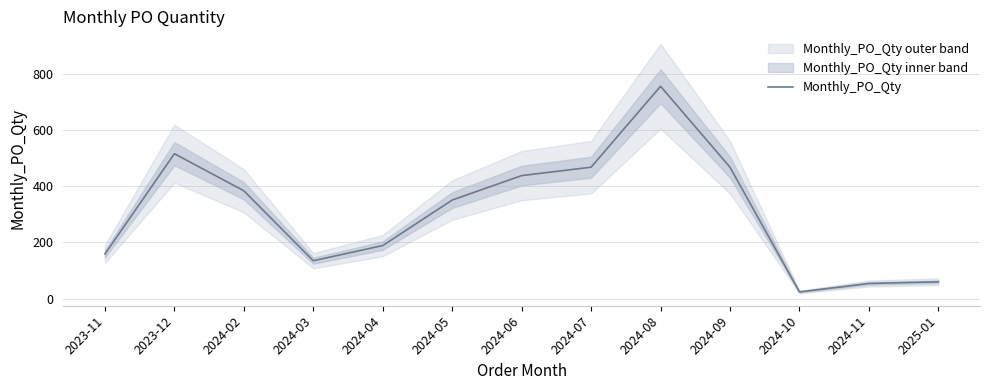

Is it true that the value at 2024-03 is 235?

False